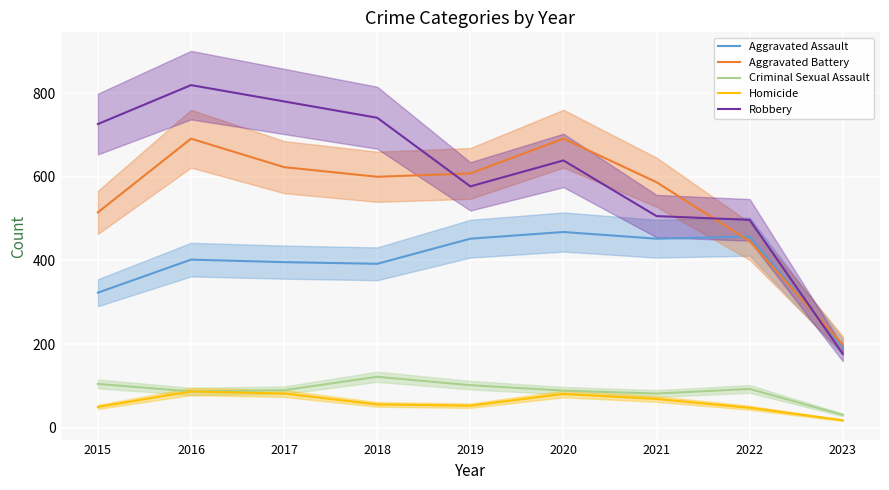

At which label does Aggravated Assault reach its peak?

2020